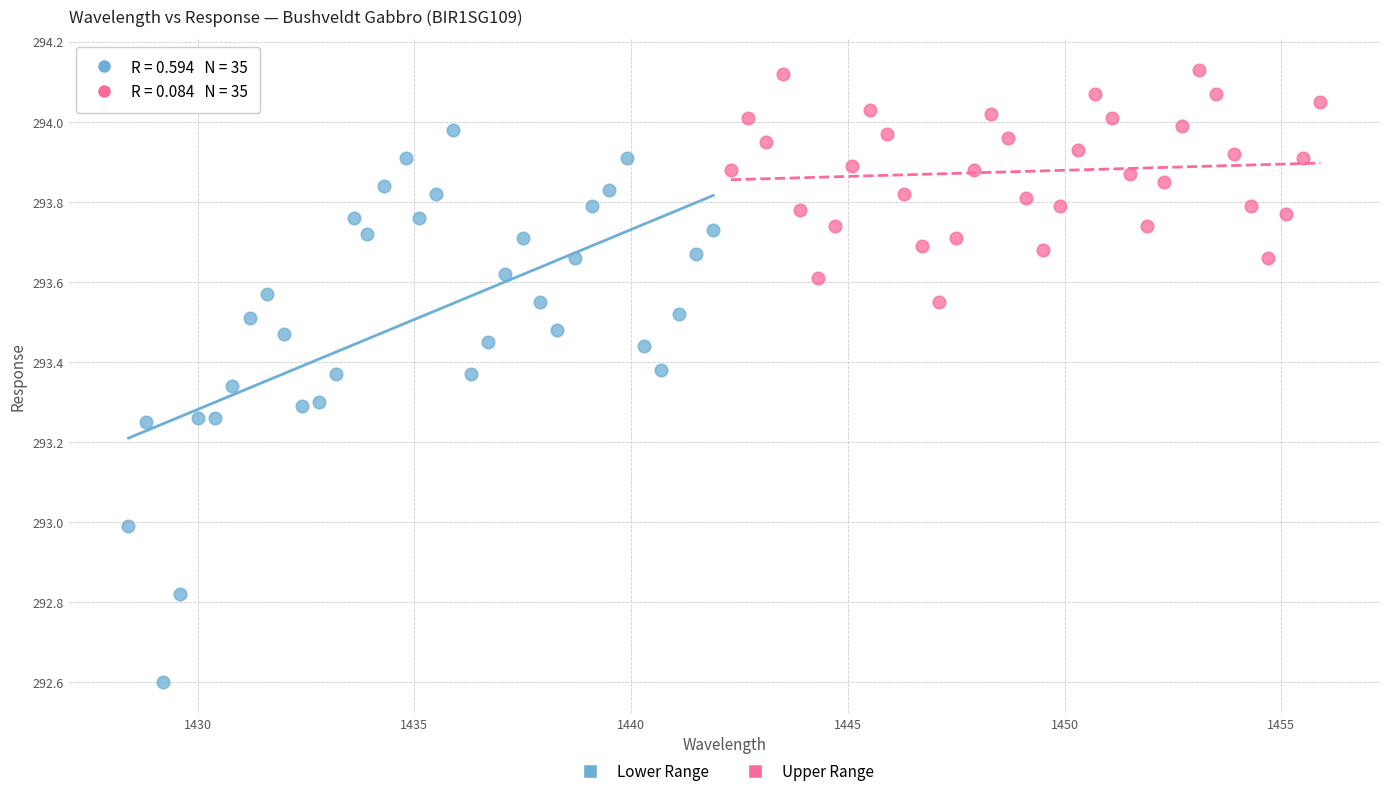

Which series reaches the minimum Y coordinate?

Lower Range